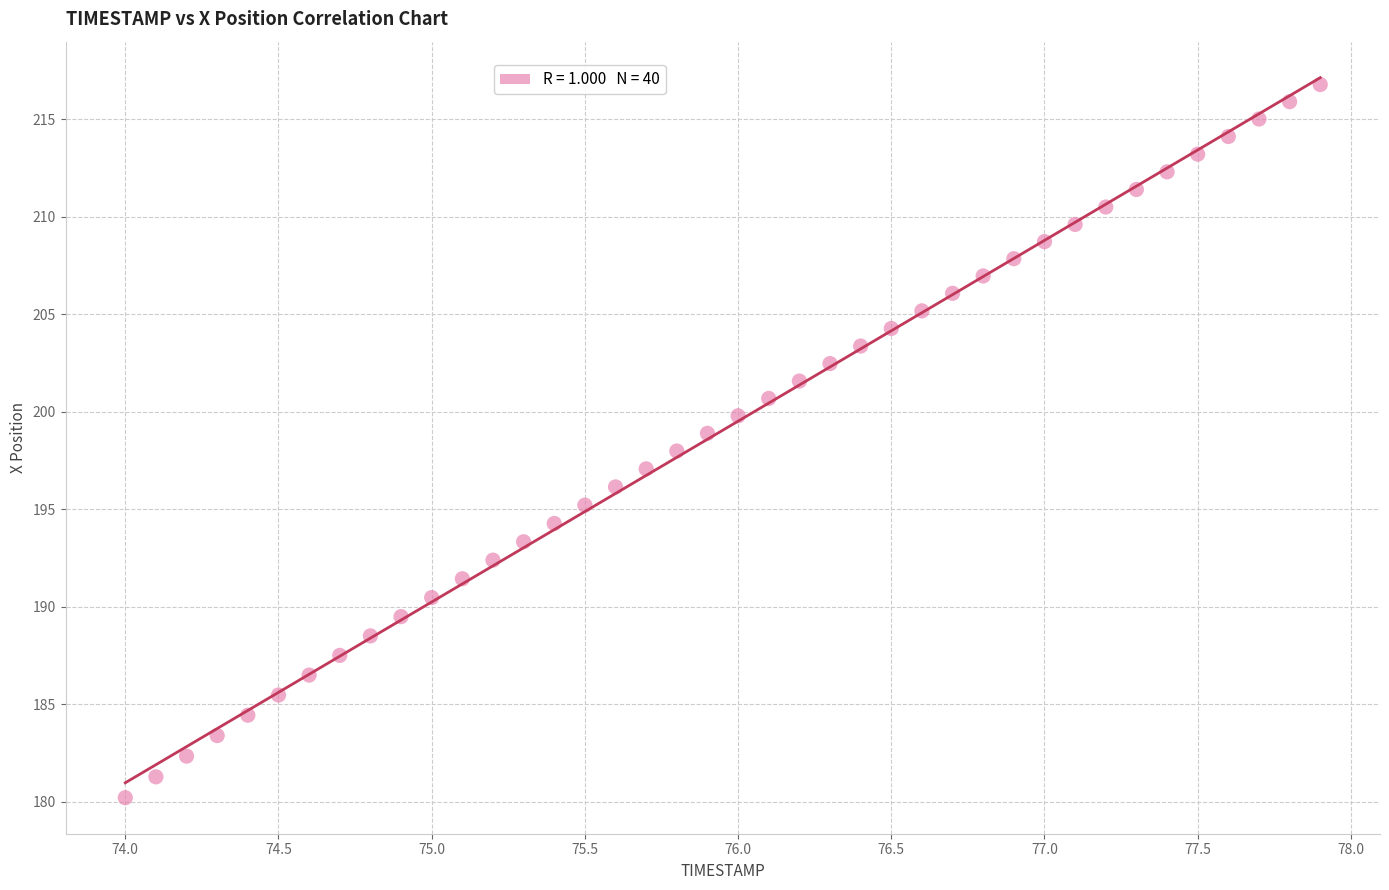

What is the range of Y values (max minus min)?

36.6